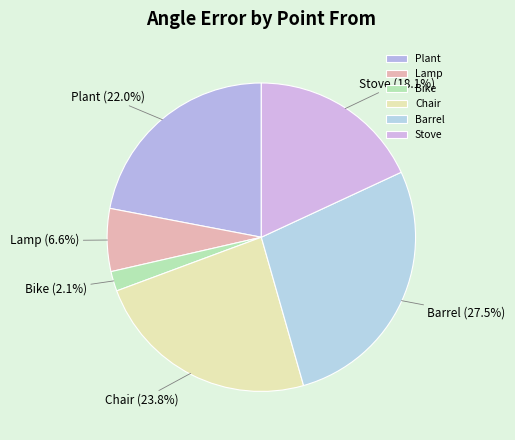

Rank the categories by value from lowest to highest.

Bike, Lamp, Stove, Plant, Chair, Barrel